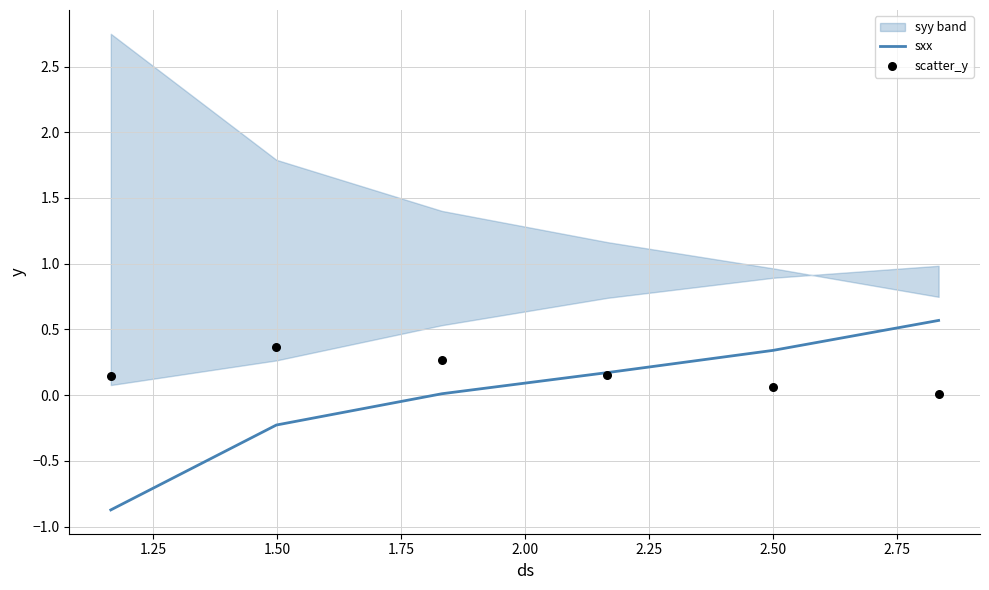

What is the highest value of the sxx series?

0.6